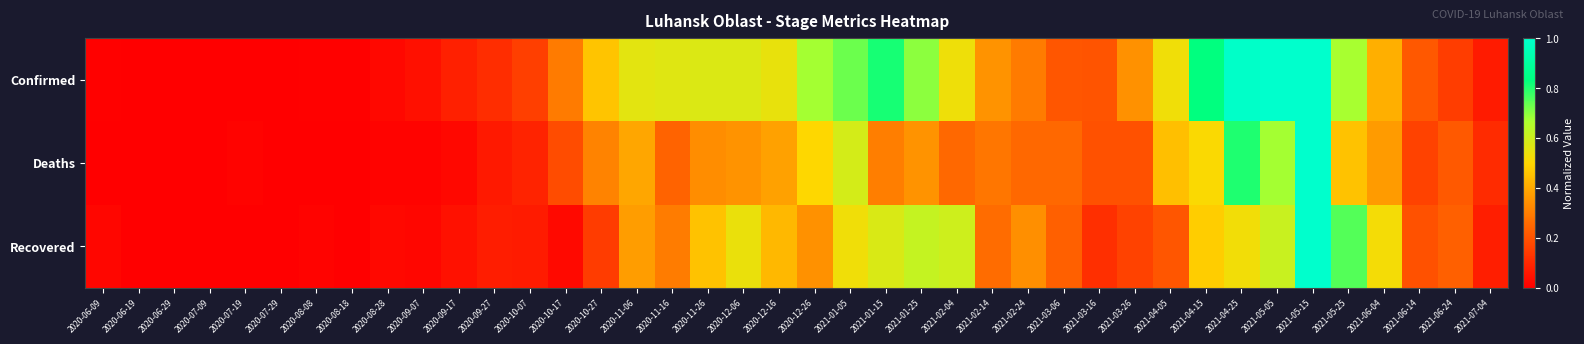

At which category is the sum across all series the highest?

2021-05-15